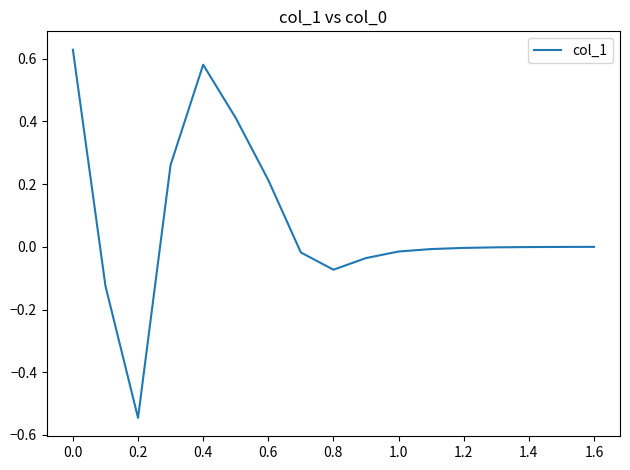

What is the difference between the maximum and minimum values?

1.2